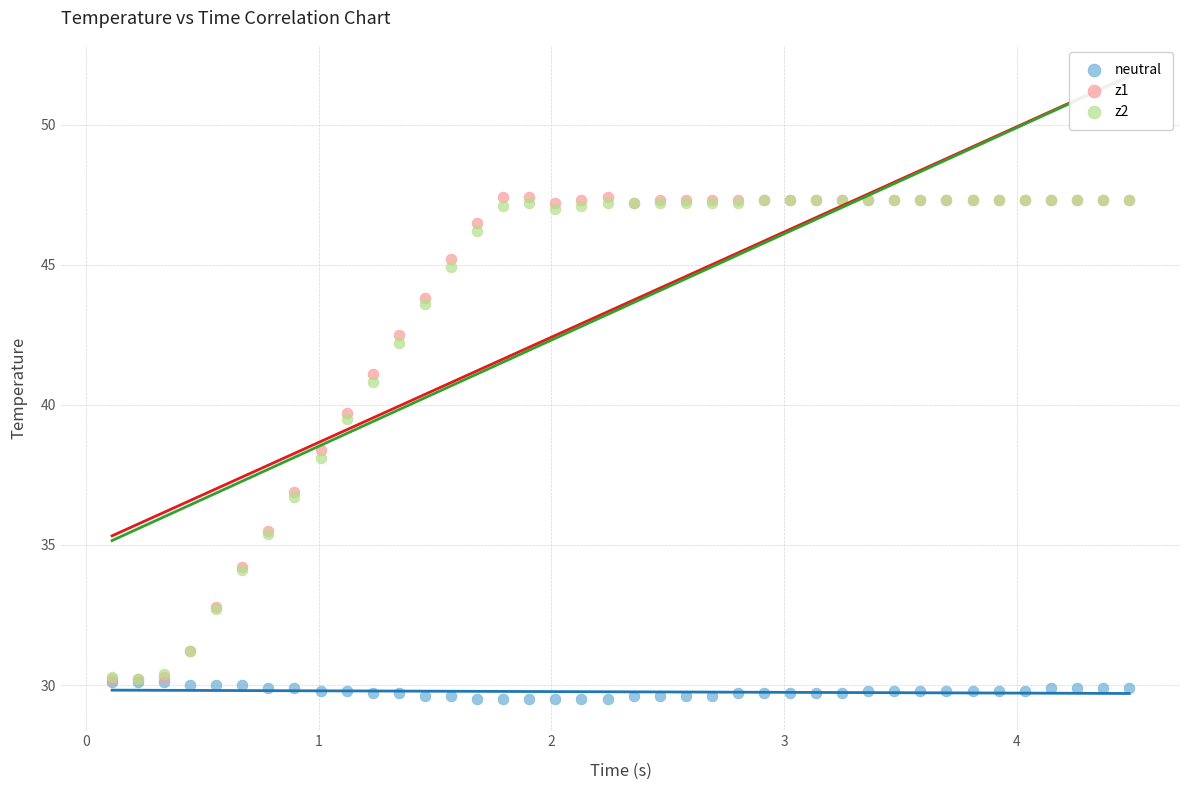

Which series contains the lowest Y value?

neutral